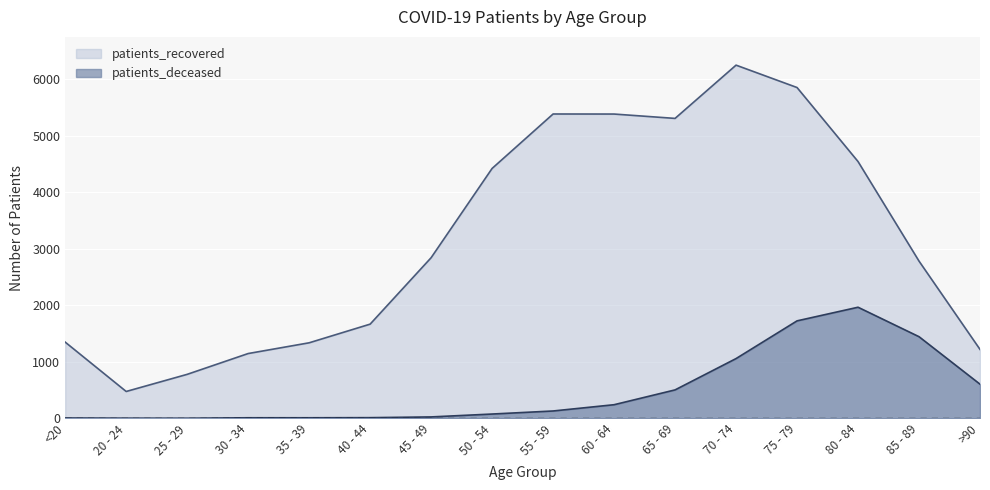

List the labels in order of patients_recovered value, largest first.

70 - 74, 75 - 79, 55 - 59, 60 - 64, 65 - 69, 80 - 84, 50 - 54, 45 - 49, 85 - 89, 40 - 44, <20, 35 - 39, >90, 30 - 34, 25 - 29, 20 - 24